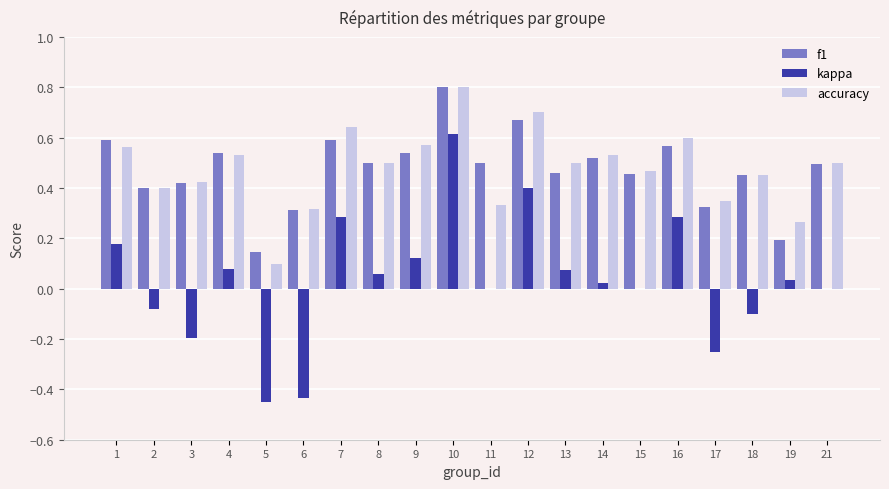

True or false: f1 has a value of 0.9 at 11.

False